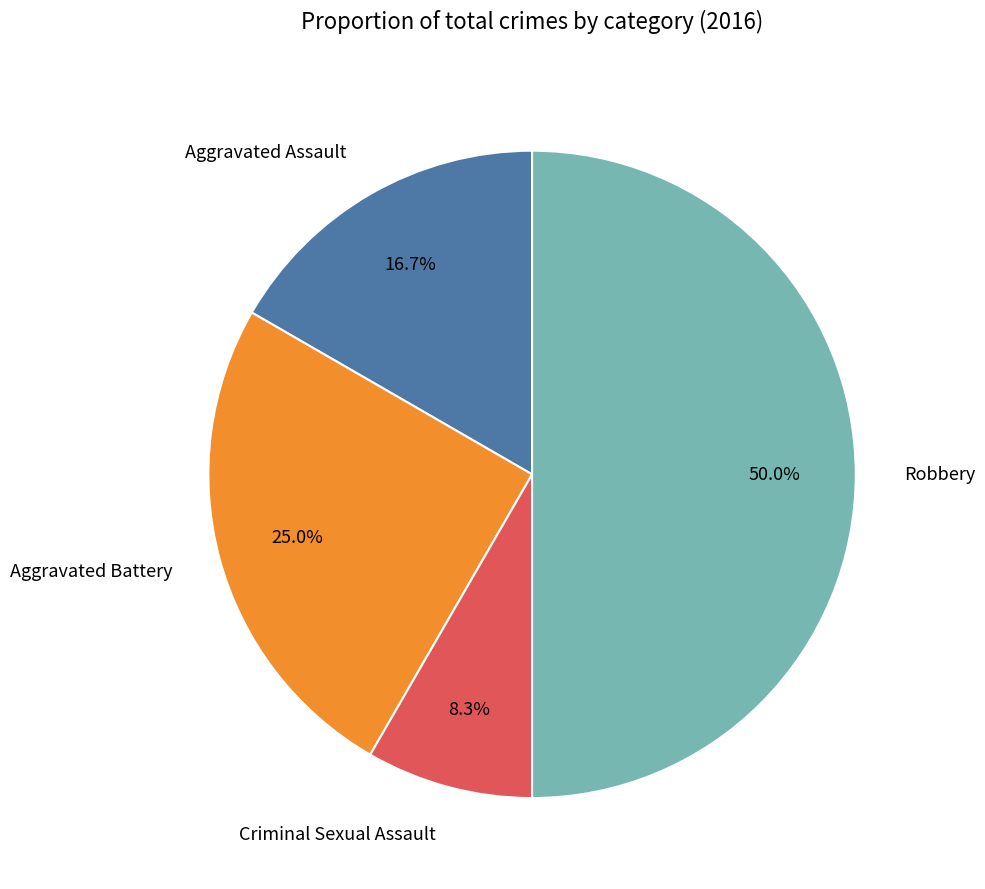

How many segments does this pie chart have?

4